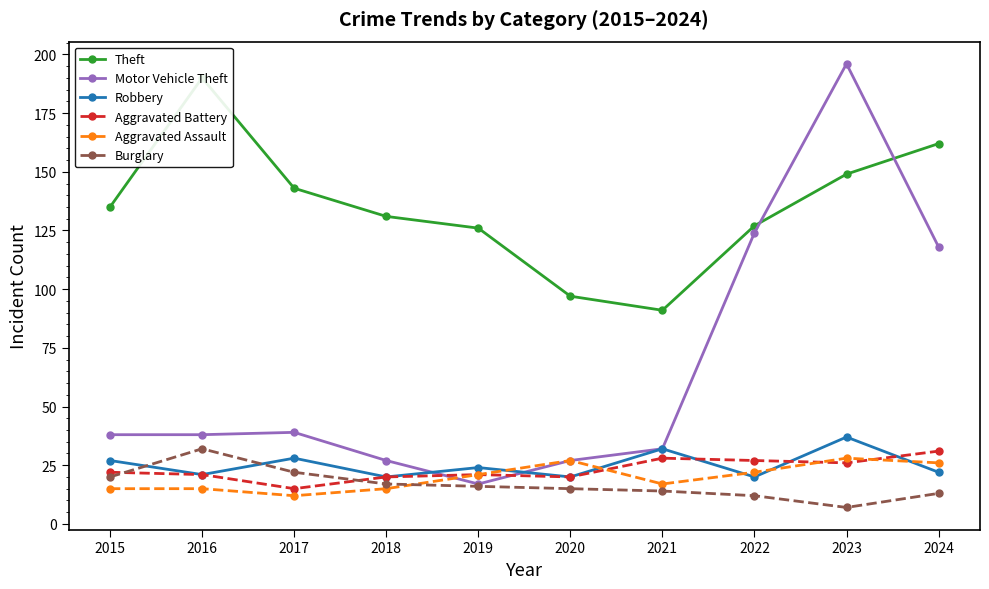

The value of Motor Vehicle Theft at 2015 is 19. True or false?

False